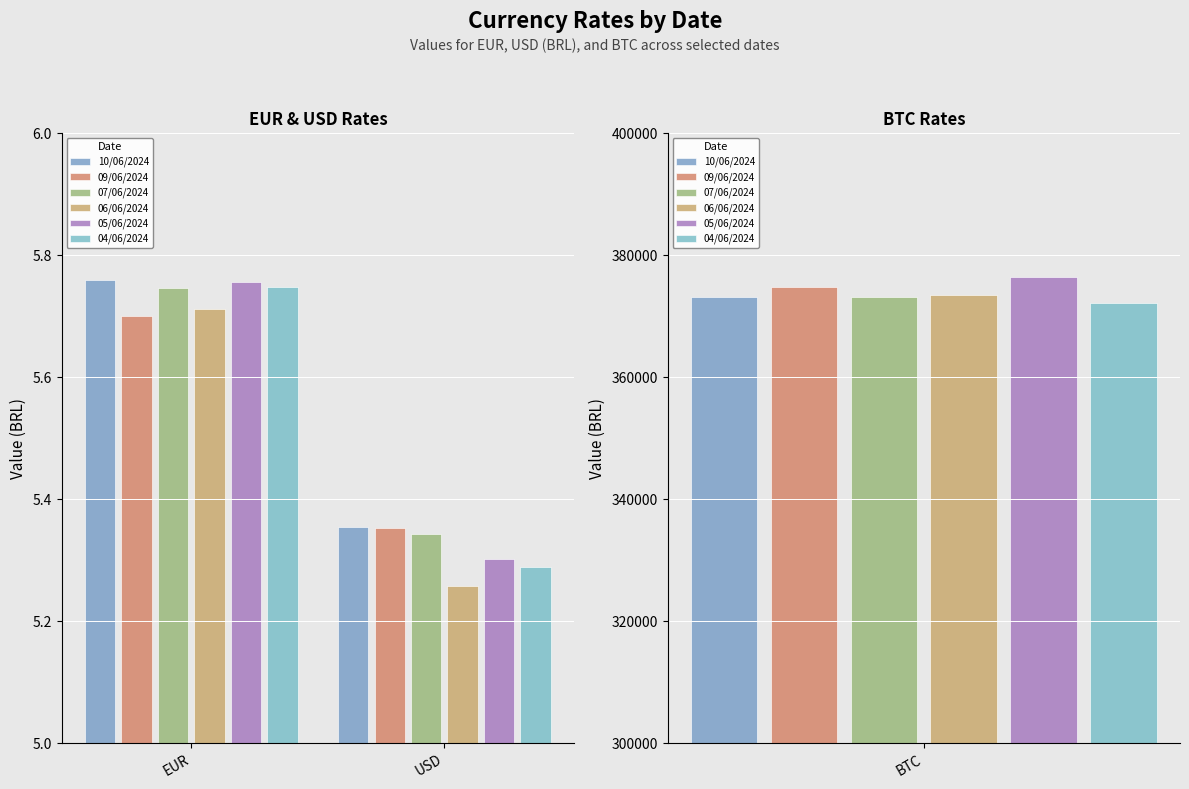

Which category has the highest value in the 05/06/2024 series?

EUR